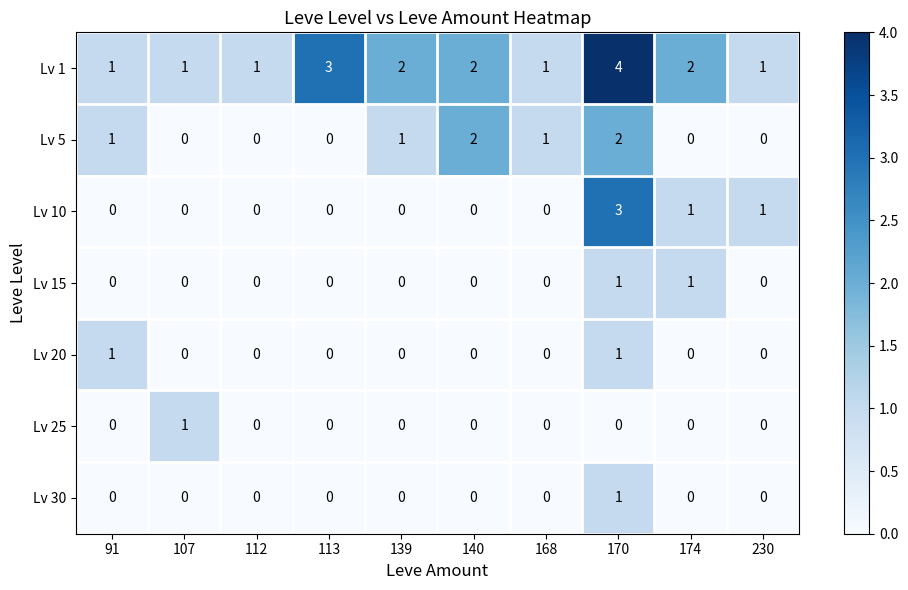

The value of Lv 20 at 170 is 1. True or false?

True